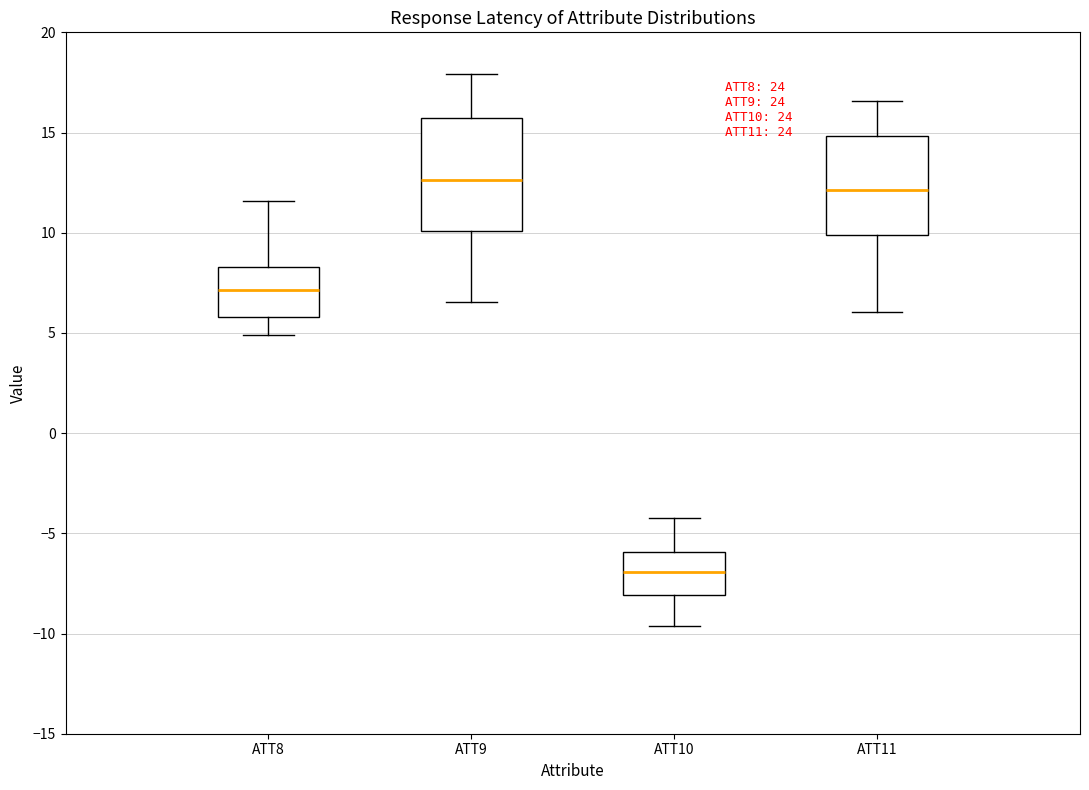

Reading left to right, transcribe this box plot: for each box, give where its median line is, the range the box spans, and where its two whiskers end, as read against the y-axis. The values are not printed on the chart, so give them approximately, as read against the axis.

ATT8: median 7.0, box 6.0 to 8.5, whiskers 5.0 to 11.5
ATT9: median 12.5, box 10.0 to 15.5, whiskers 6.5 to 18.0
ATT10: median -7.0, box -8.0 to -6.0, whiskers -9.5 to -4.0
ATT11: median 12.0, box 10.0 to 15.0, whiskers 6.0 to 16.5